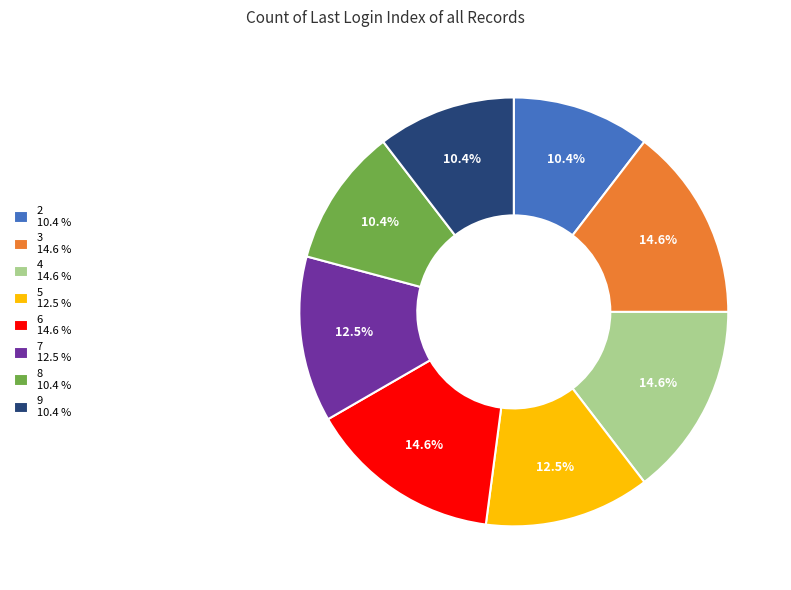

Which has a higher value, 8 10.4 % or 4 14.6 %?

4 14.6 %